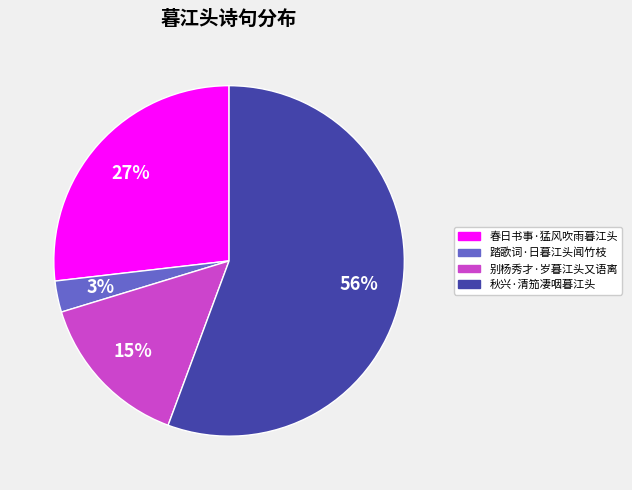

Which category accounts for the majority?

秋兴·清笳凄咽暮江头